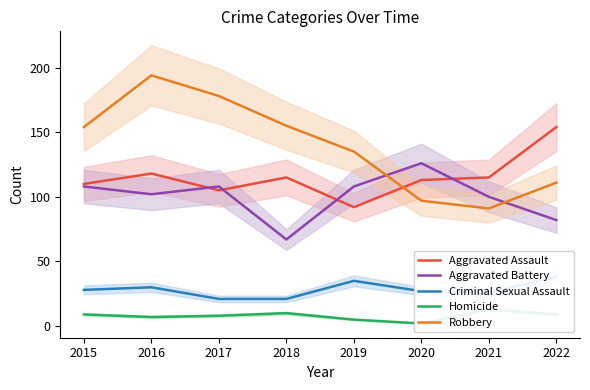

What is the difference between the Robbery values at 2020 and 2017?

81